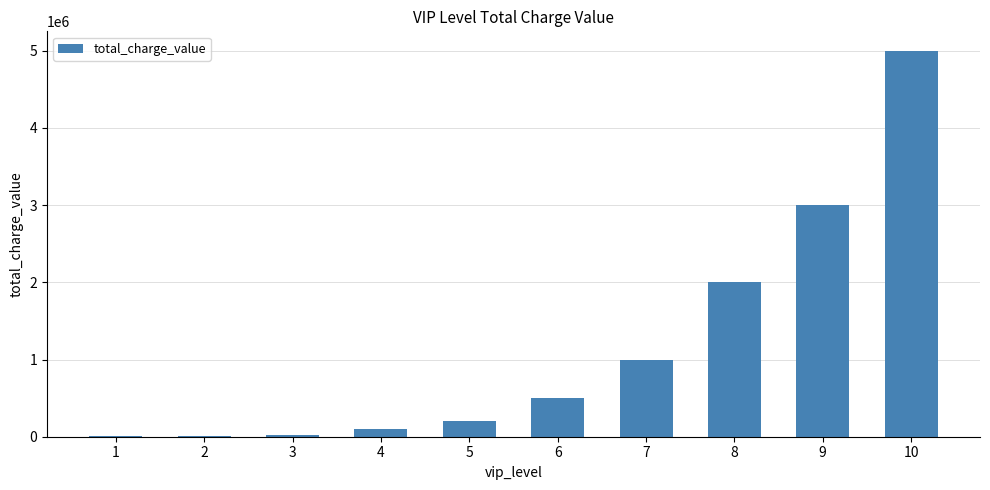

Is it true that the value at 7 is 1000000?

True